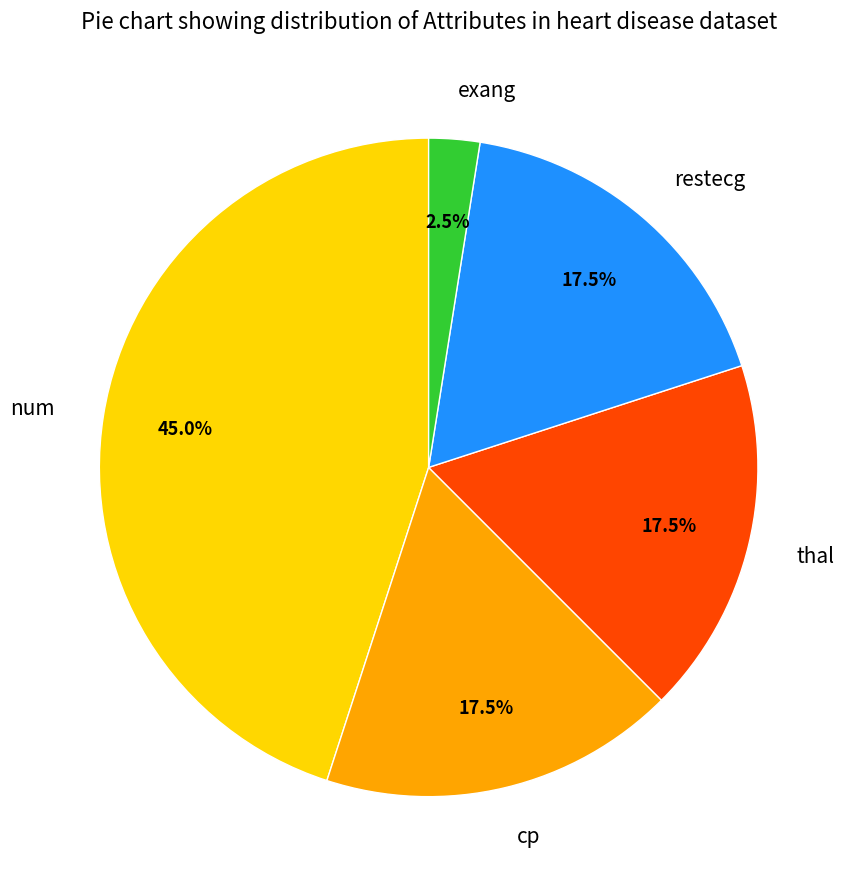

What percentage is NOT represented by restecg?

82.5%